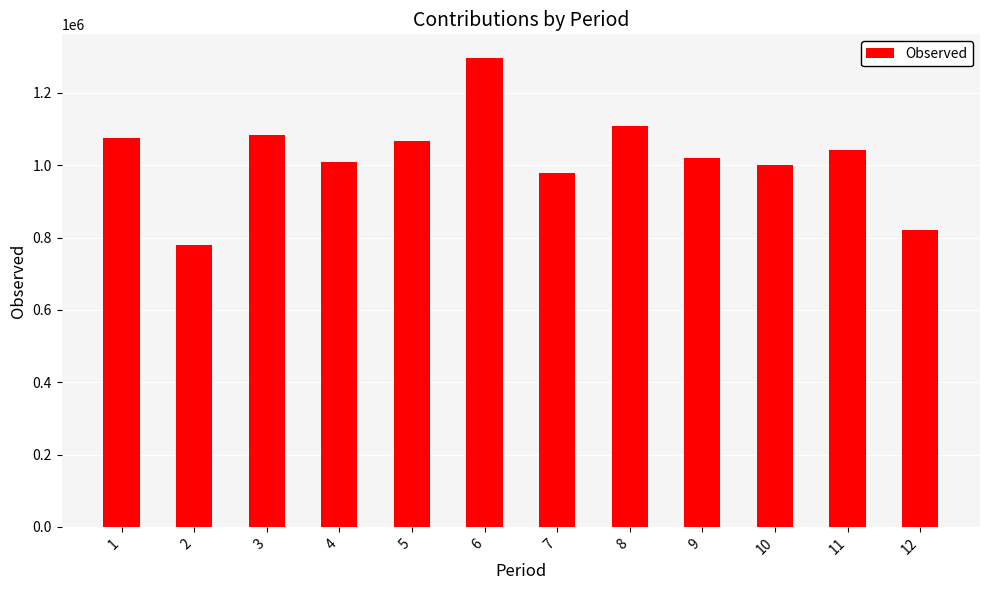

Reading left to right, extract all data points from this chart.

1=1074844	2=780433	3=1082218	4=1009653	5=1066739	6=1297010	7=978685	8=1108218	9=1019778	10=999380	11=1041070	12=821189